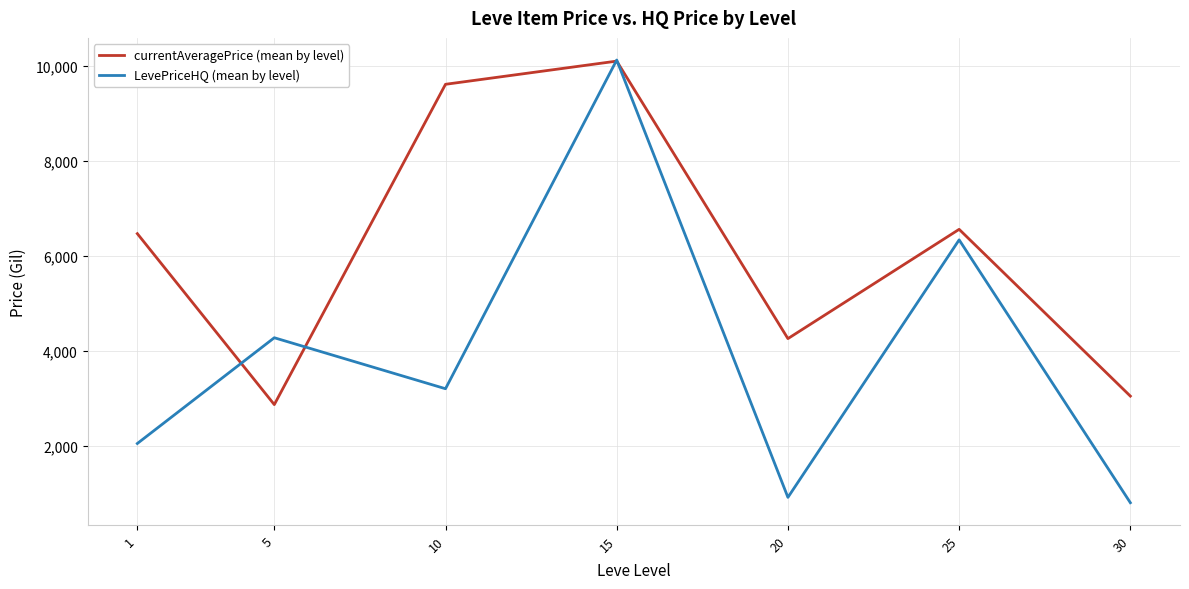

Rank the series by their average value, from highest to lowest.

currentAveragePrice (mean by level), LevePriceHQ (mean by level)